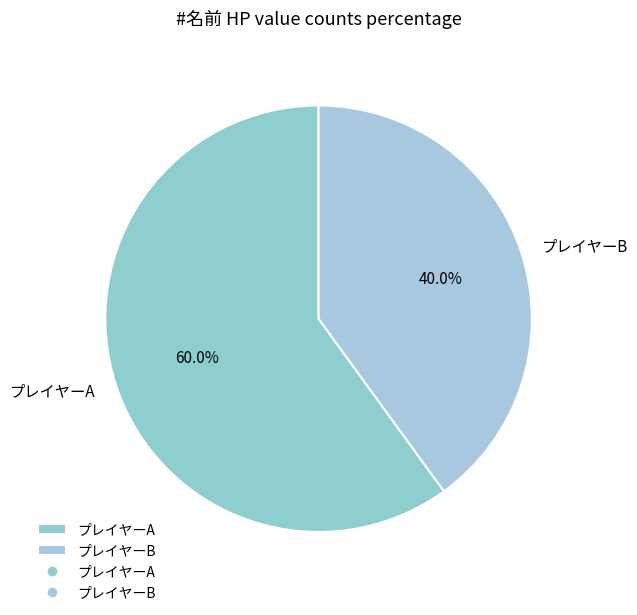

Combined, what portion of the pie is プレイヤーA and プレイヤーB?

100.0%